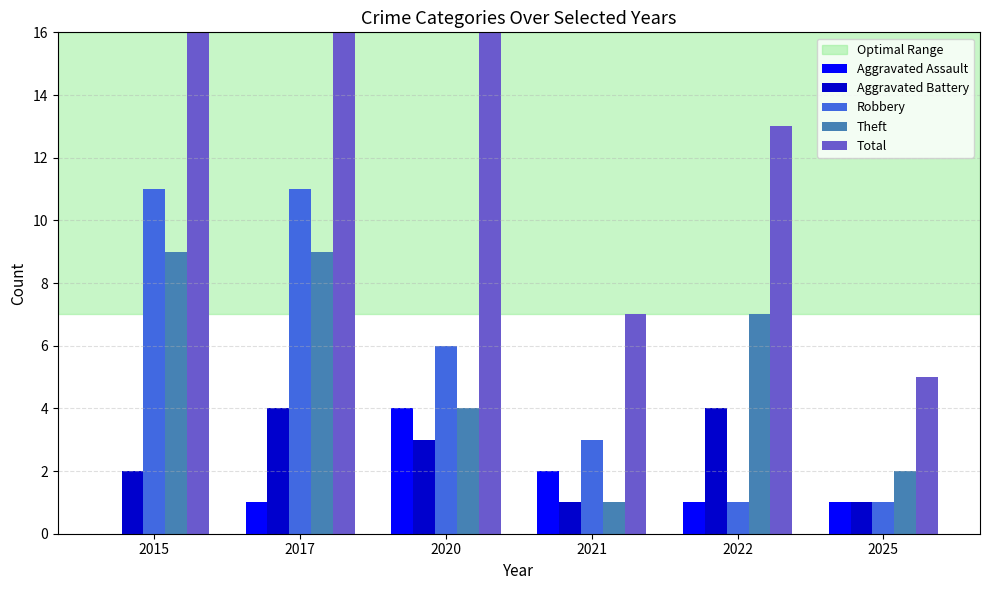

What is the difference between the Robbery values at 2017 and 2025?

10